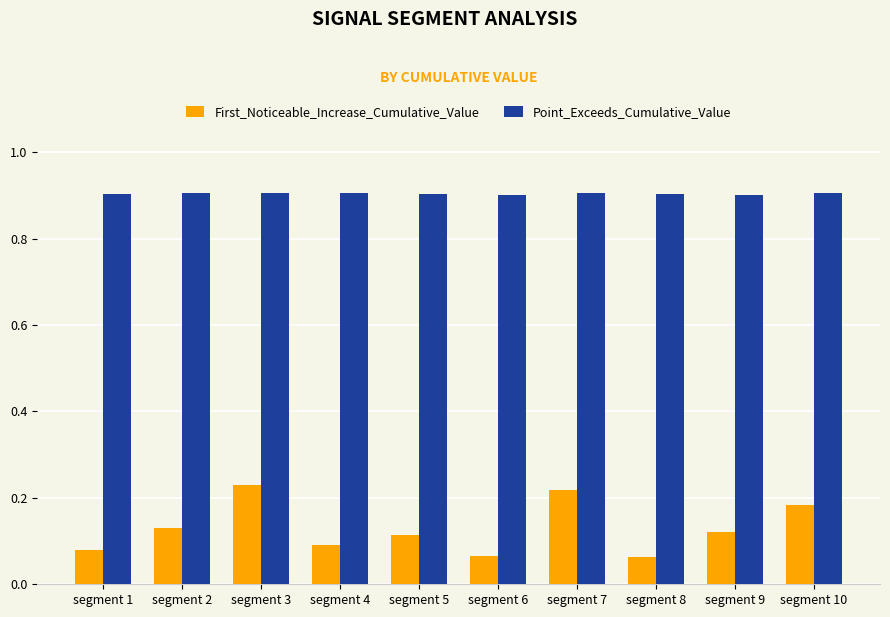

What is the value of the Point_Exceeds_Cumulative_Value bar at the 3rd from the left?

0.9